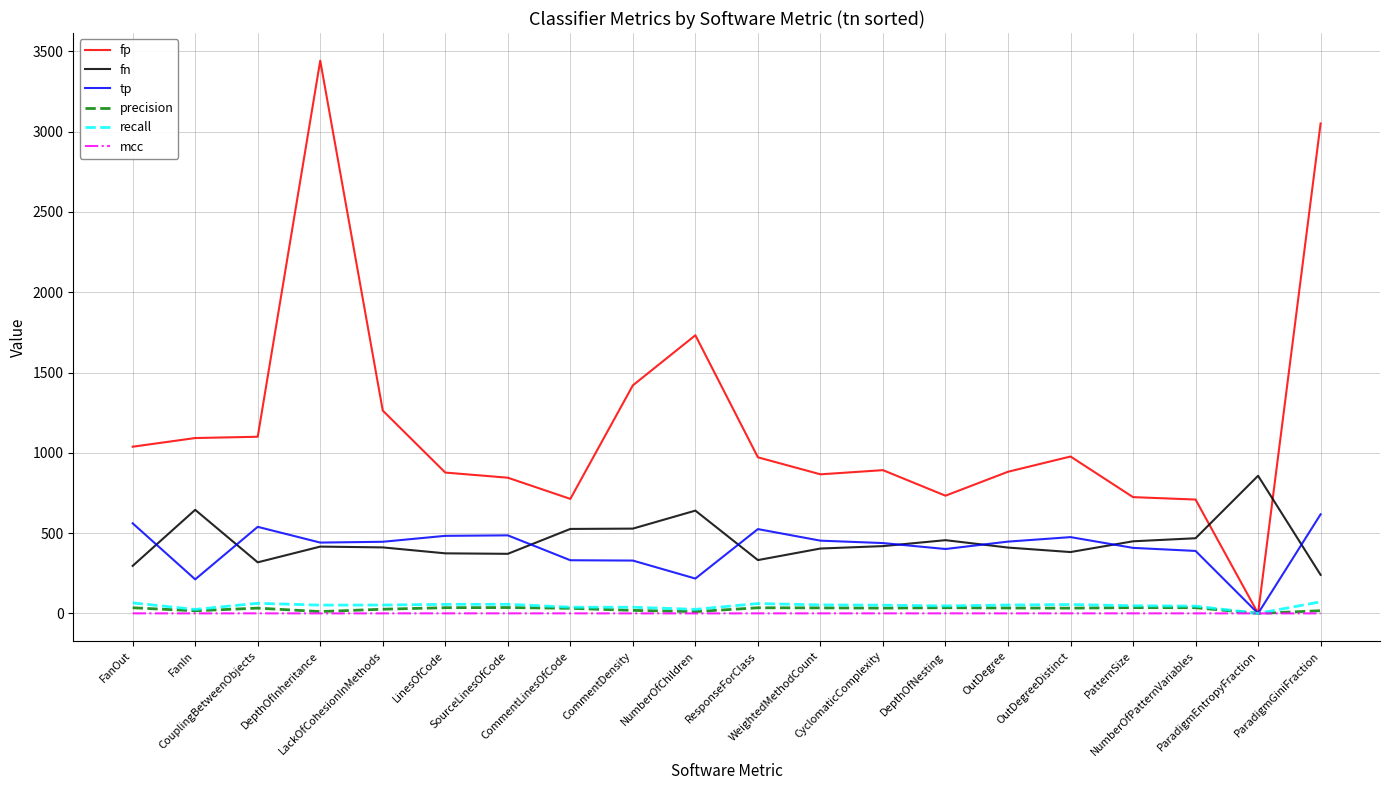

Which series has the widest spread of values?

fp